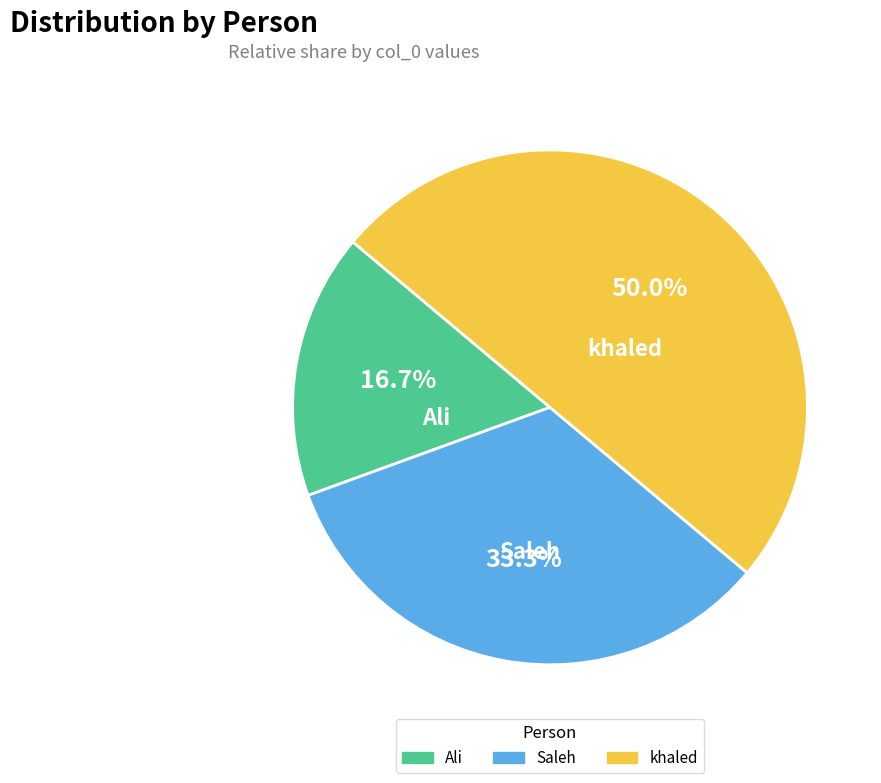

What is the smallest slice in the pie chart?

Ali